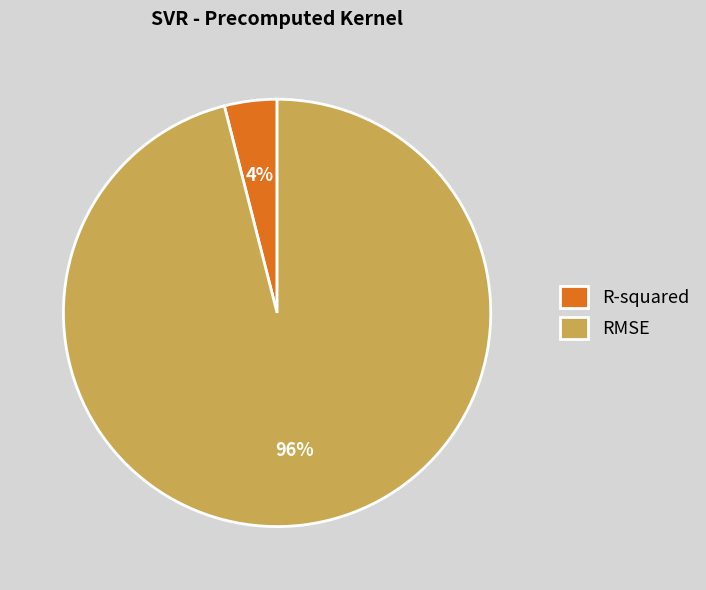

To the nearest percent, what percentage of the pie is R-squared?

4%